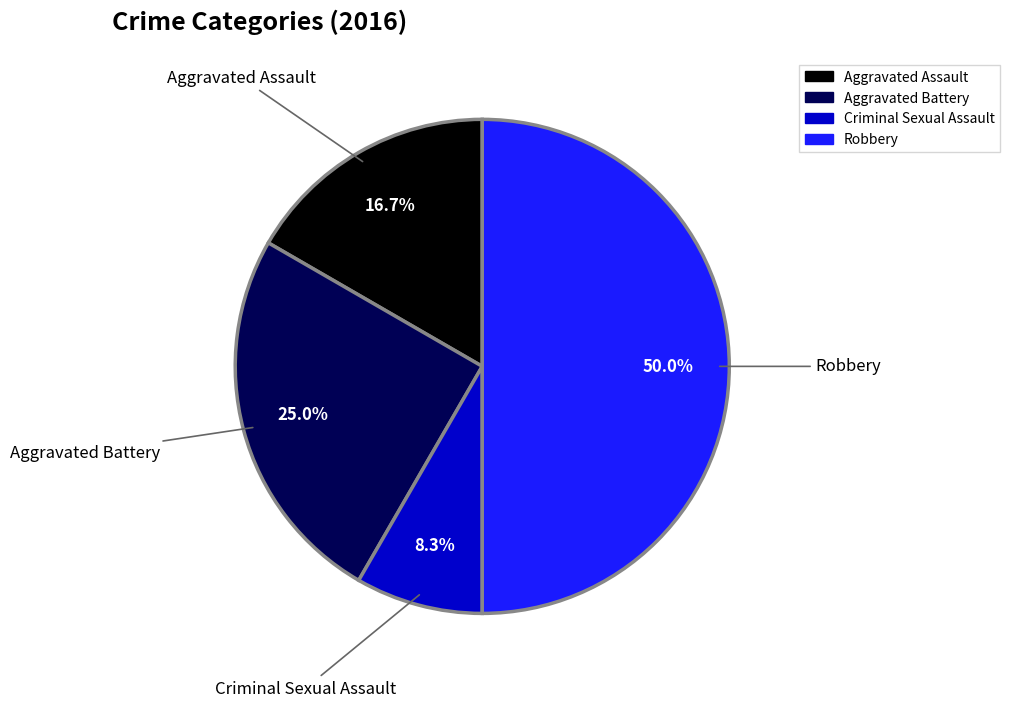

True or false: Aggravated Battery accounts for 13% of the total.

False